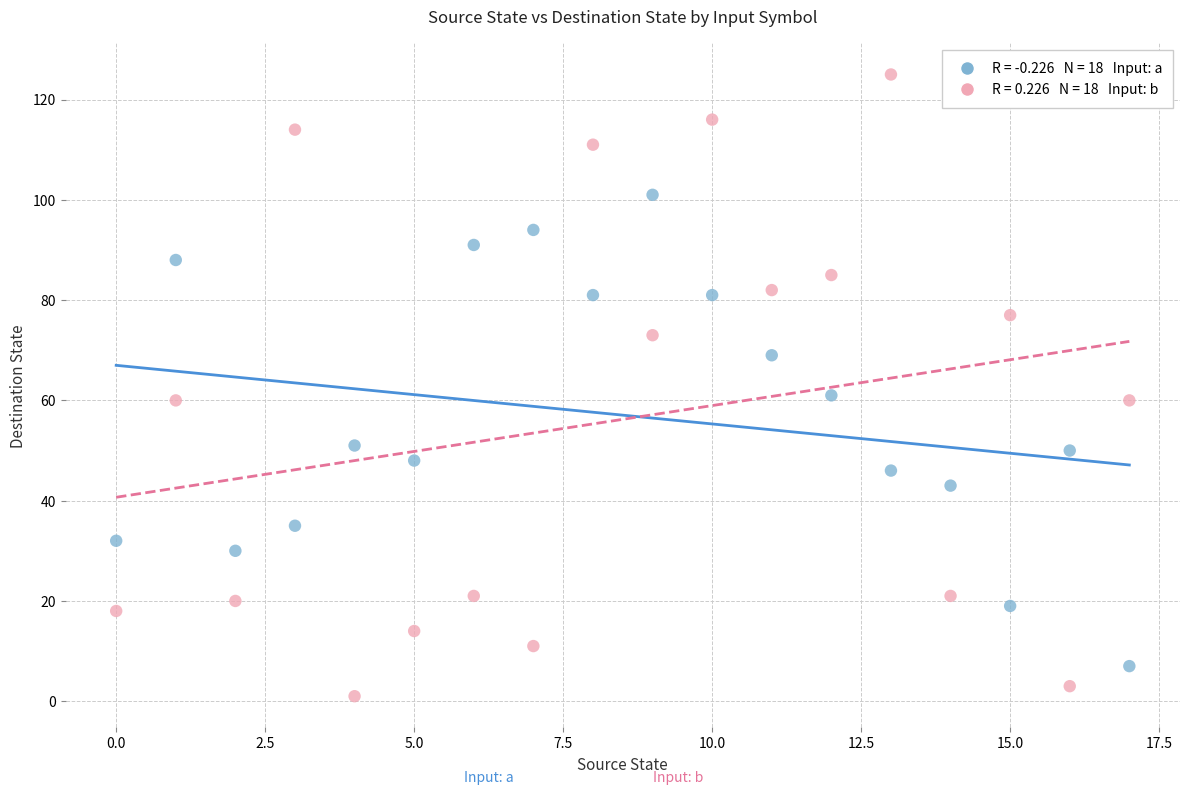

Across all data points, what is the range of Y values (max minus min)?

124